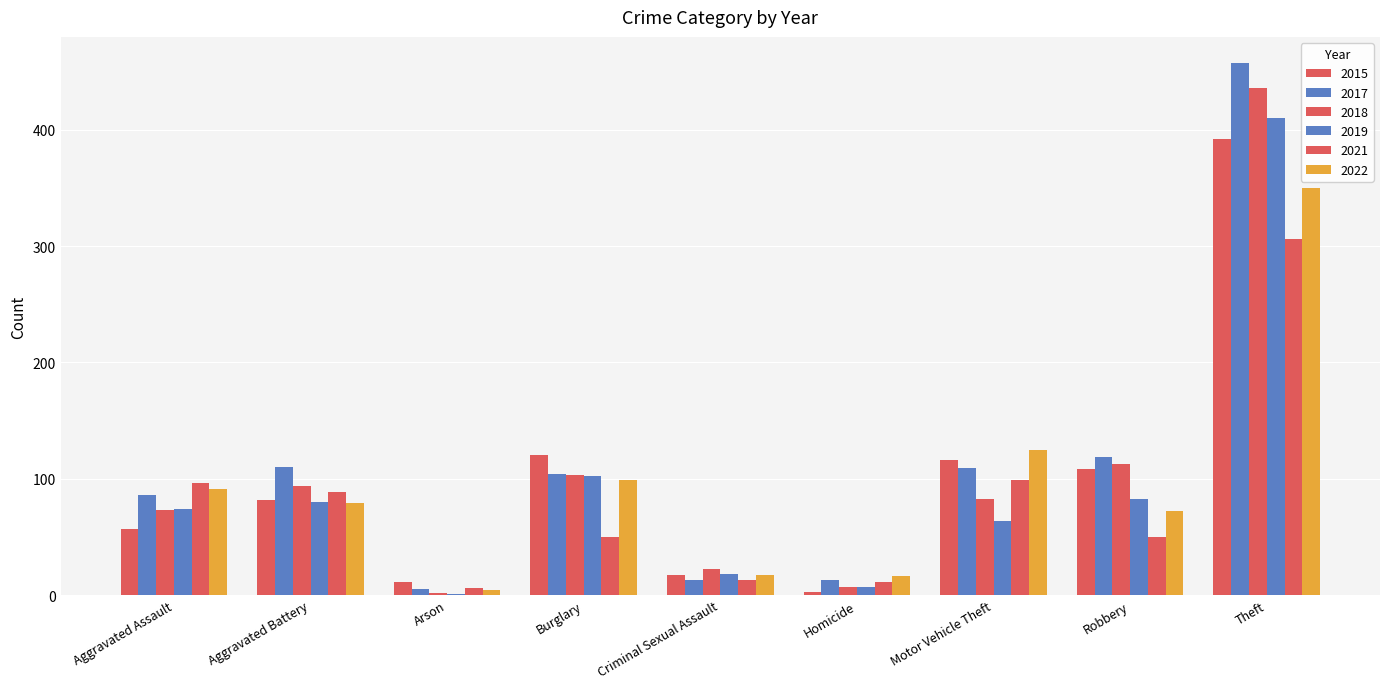

Rank the series at Burglary from highest to lowest value.

2015, 2017, 2018, 2019, 2022, 2021